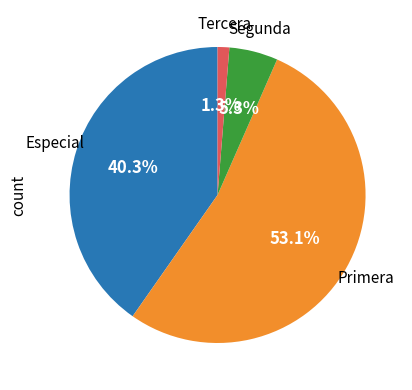

Is there a majority slice in this chart?

Yes